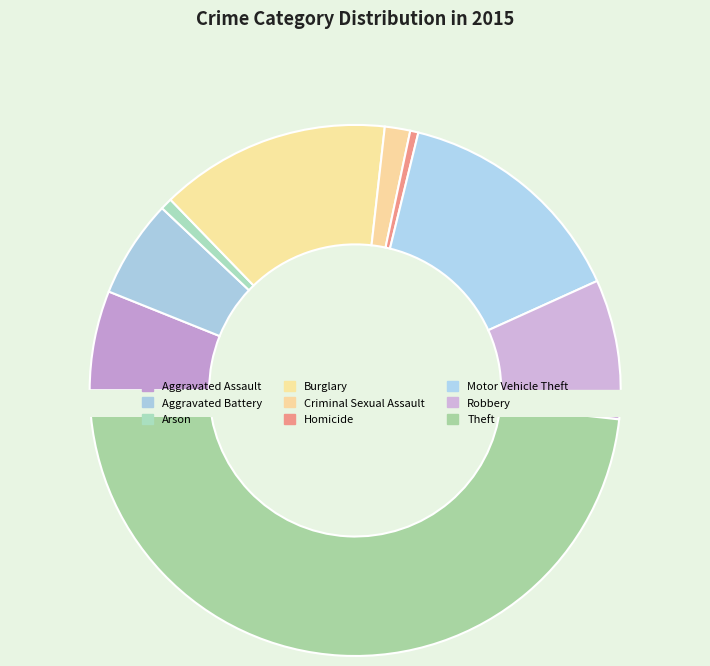

Does Criminal Sexual Assault account for over 50% of the chart?

No